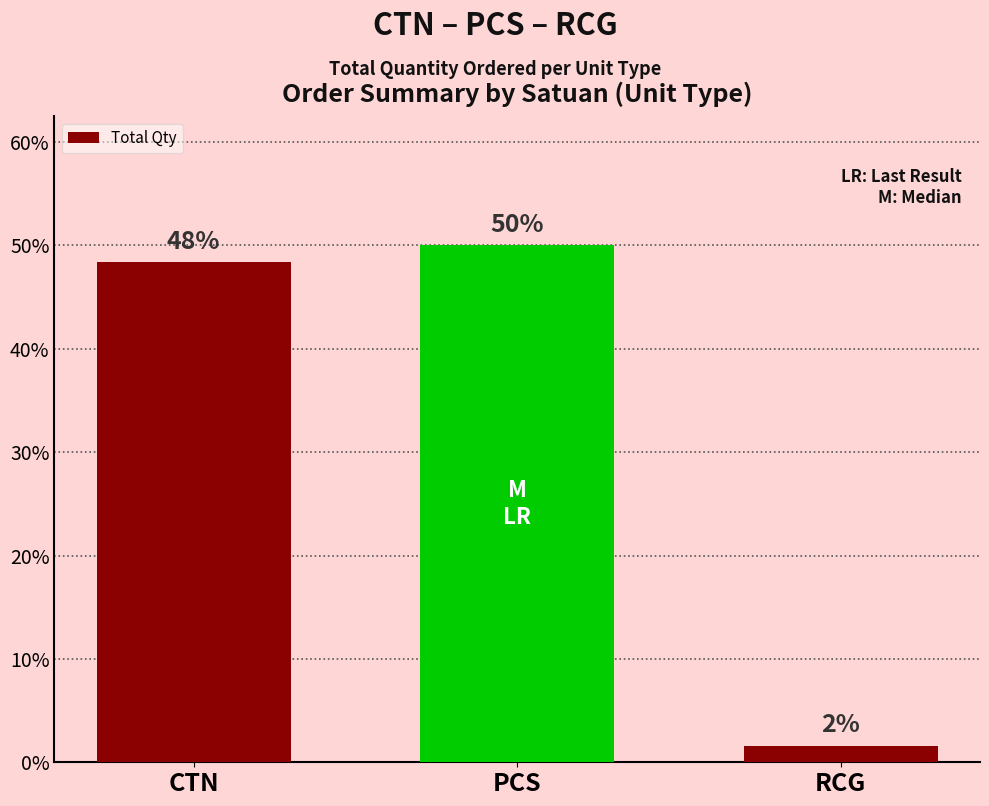

Rank the categories by value from highest to lowest.

PCS, CTN, RCG